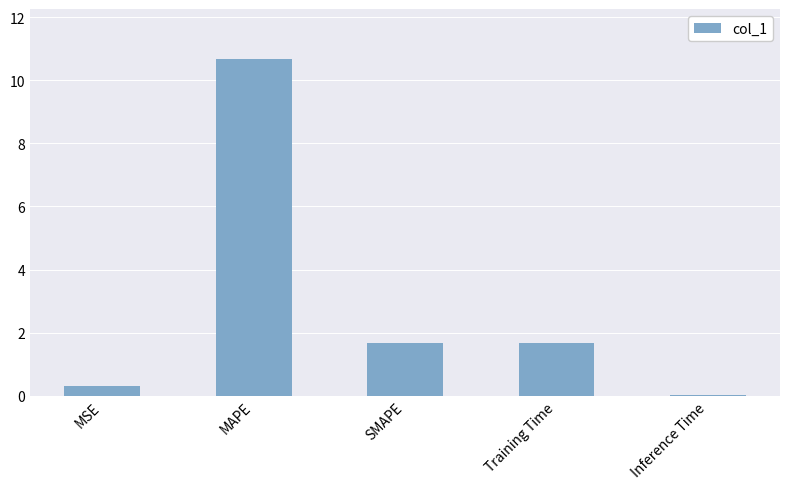

Which has a higher value, MAPE or SMAPE?

MAPE